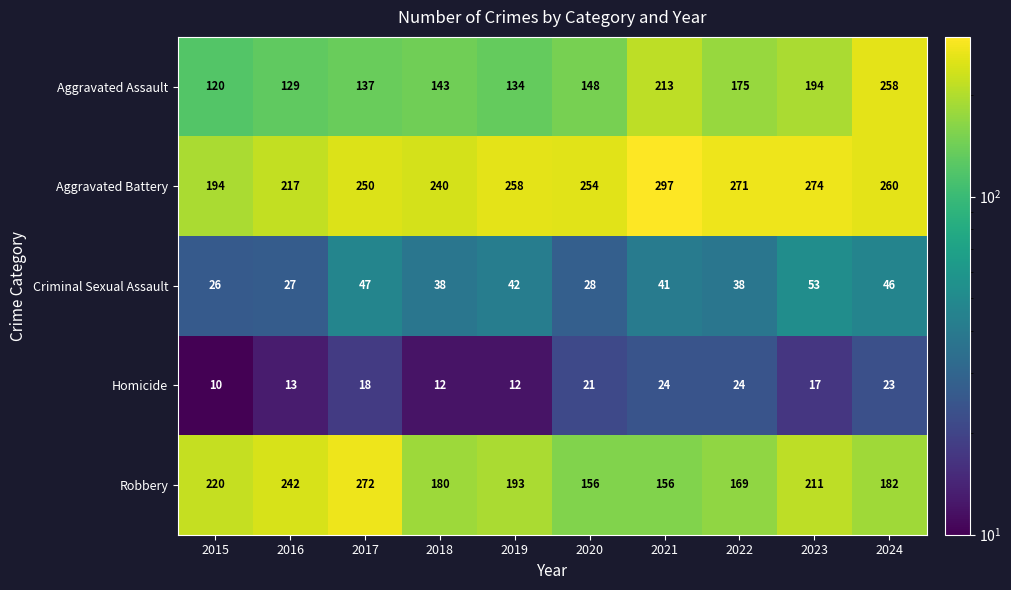

Count the number of categories in the chart.

10